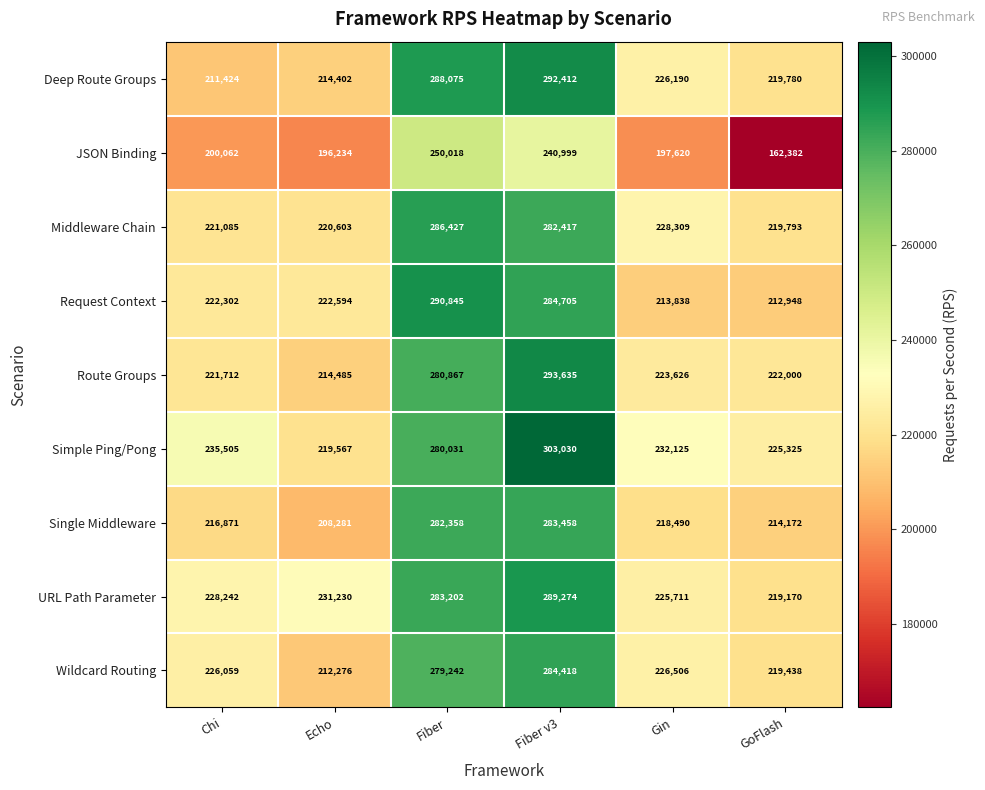

What is the maximum value shown in the chart?

303030